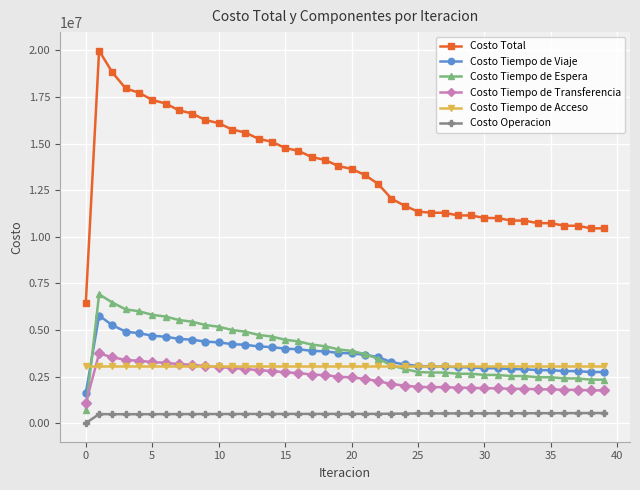

True or false: Costo Operacion and Costo Tiempo de Acceso cross at least once.

False